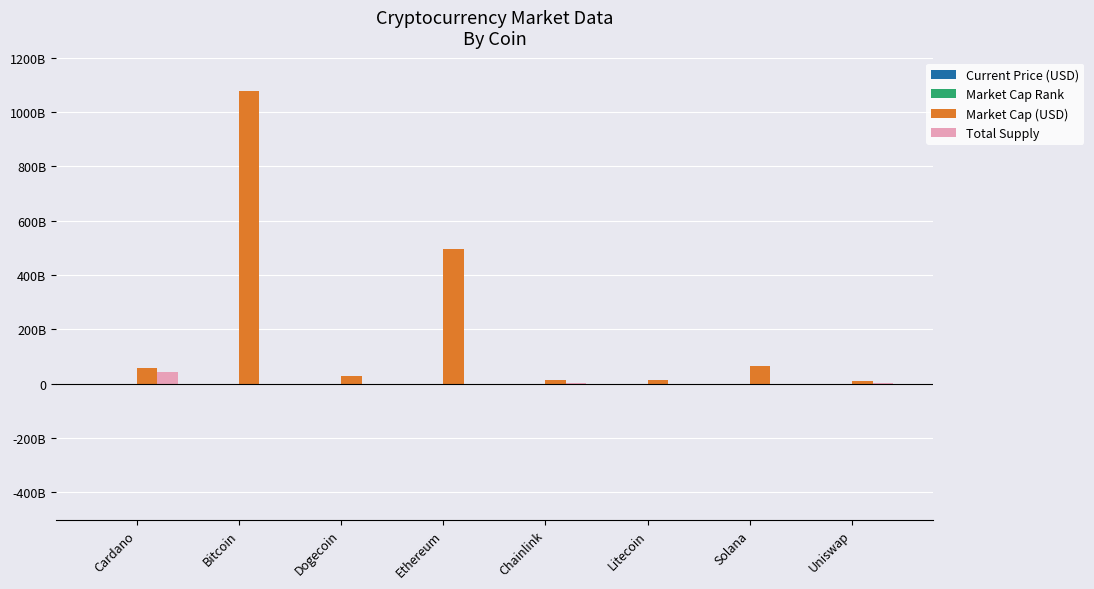

Are the bars horizontal?

No